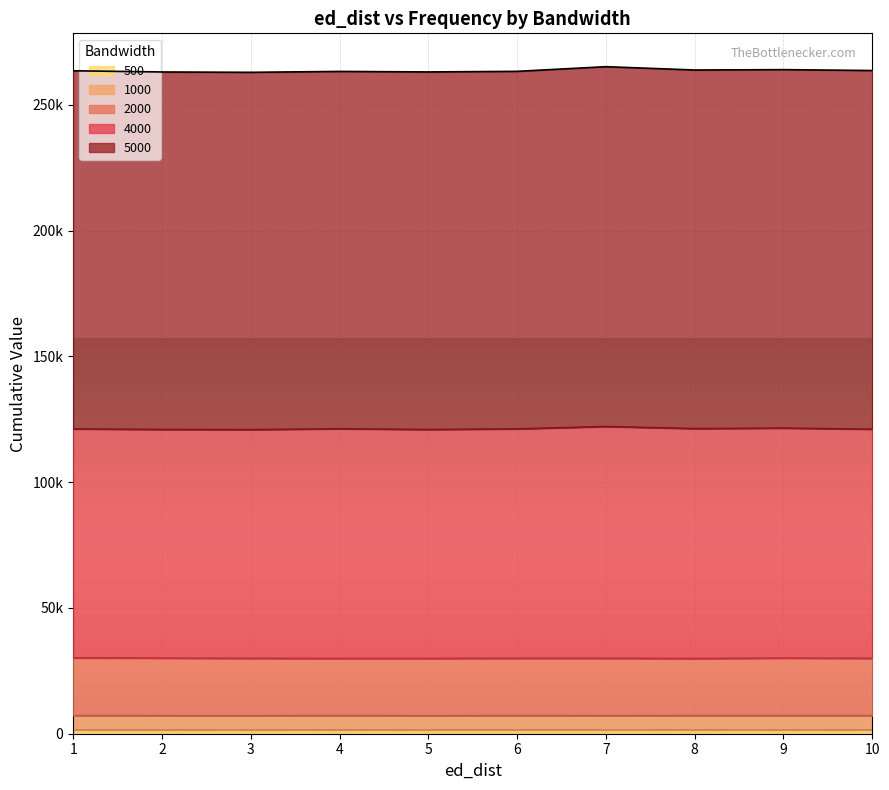

What is the greatest value displayed?

143021